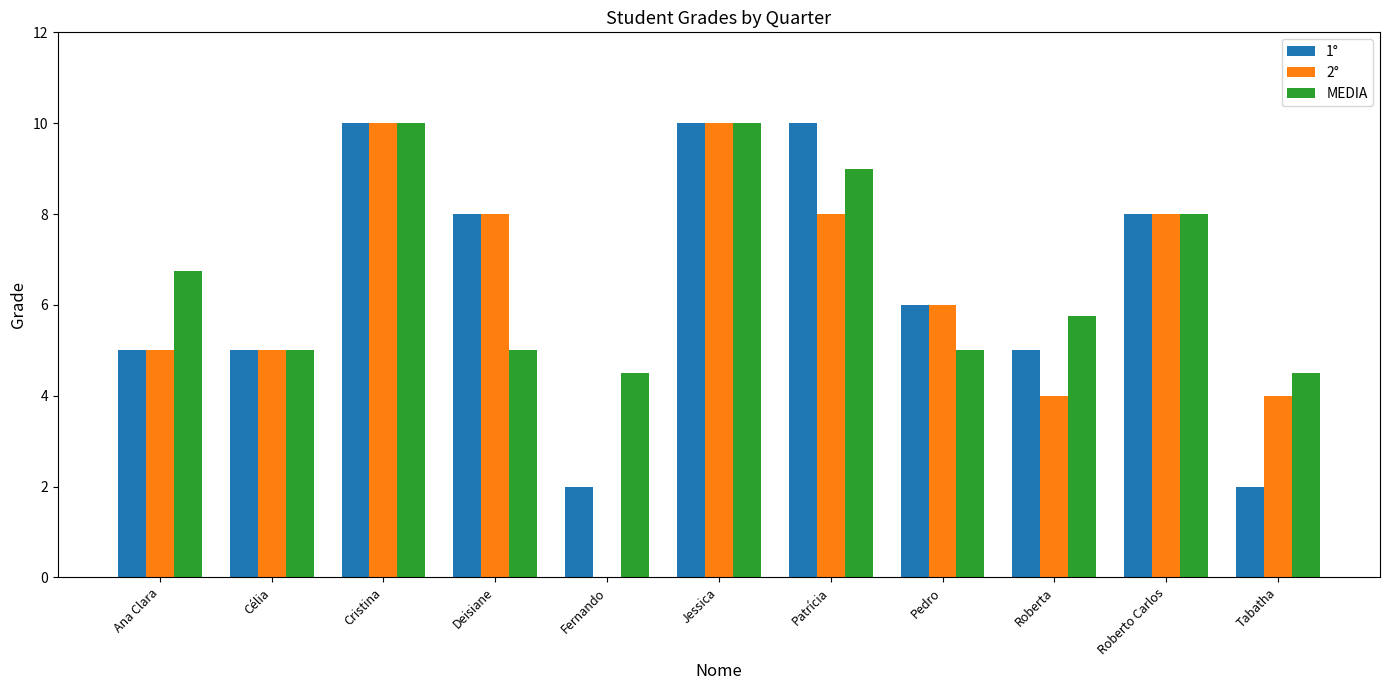

Are the bars grouped side by side (vs. stacked)?

Yes